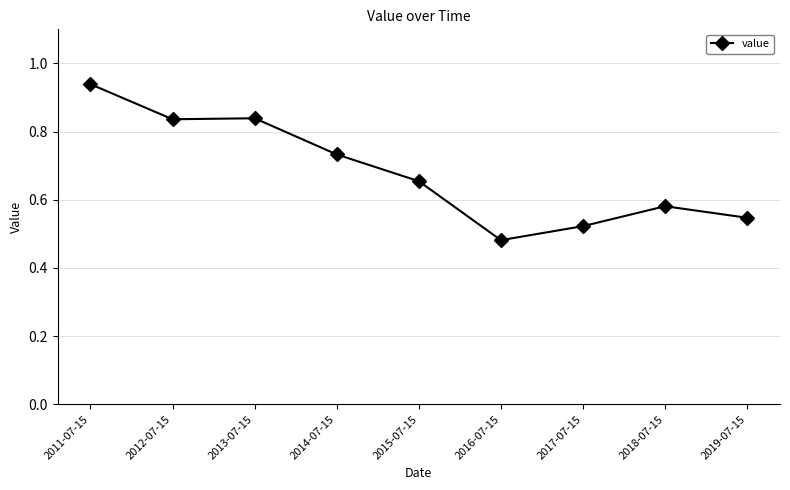

At which category does the chart reach its peak across all series?

2011-07-15